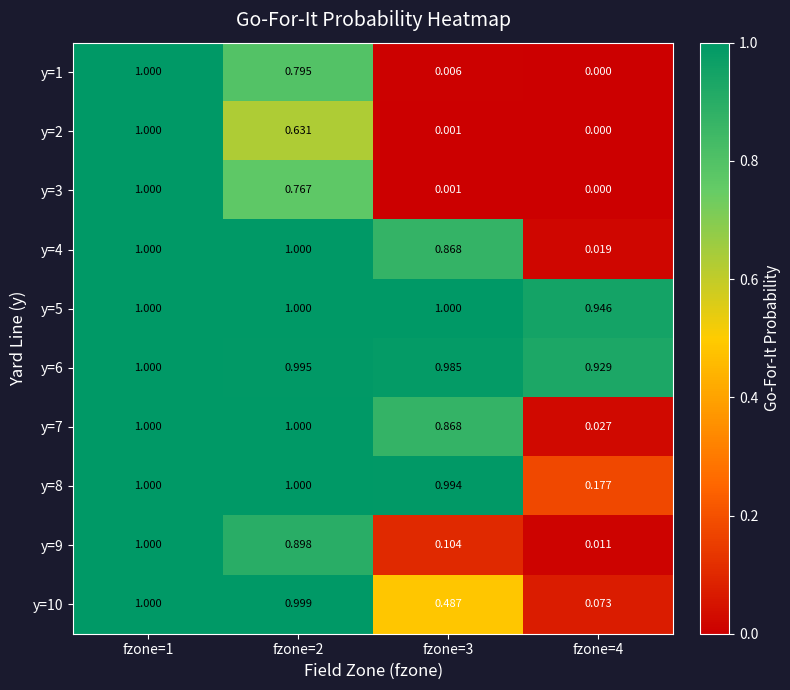

Is the value of y=2 at fzone=2 greater than the value of y=10 at fzone=3?

Yes